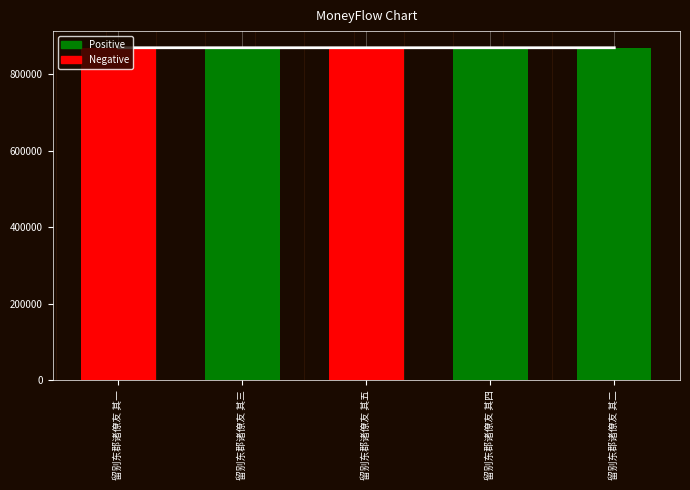

What is the sum of all trend values?

4346460